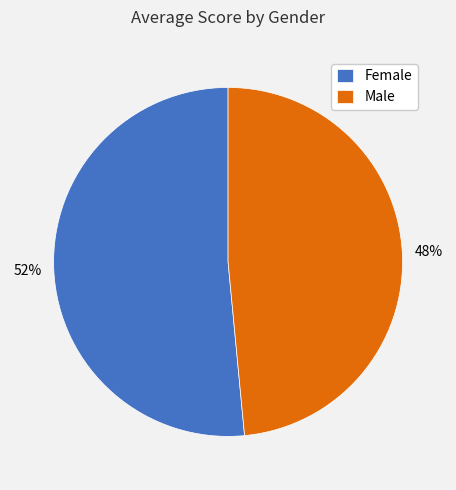

Do Female and Male together represent more than half of the pie?

Yes